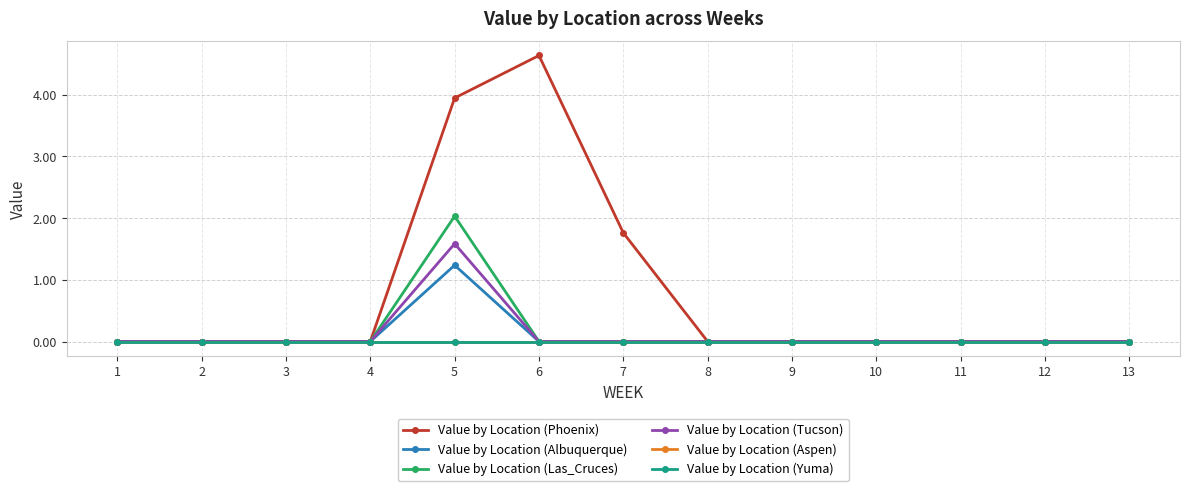

Is this an area chart (filled region under the line)?

No